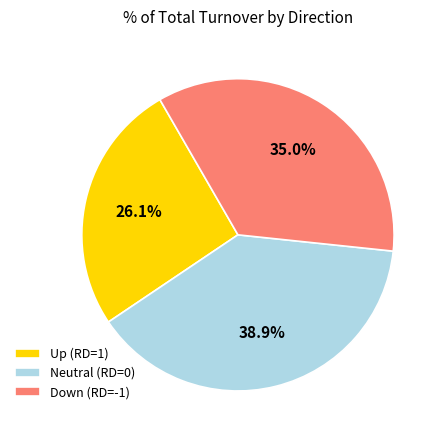

Rank the categories by value from highest to lowest.

Neutral (RD=0), Down (RD=-1), Up (RD=1)